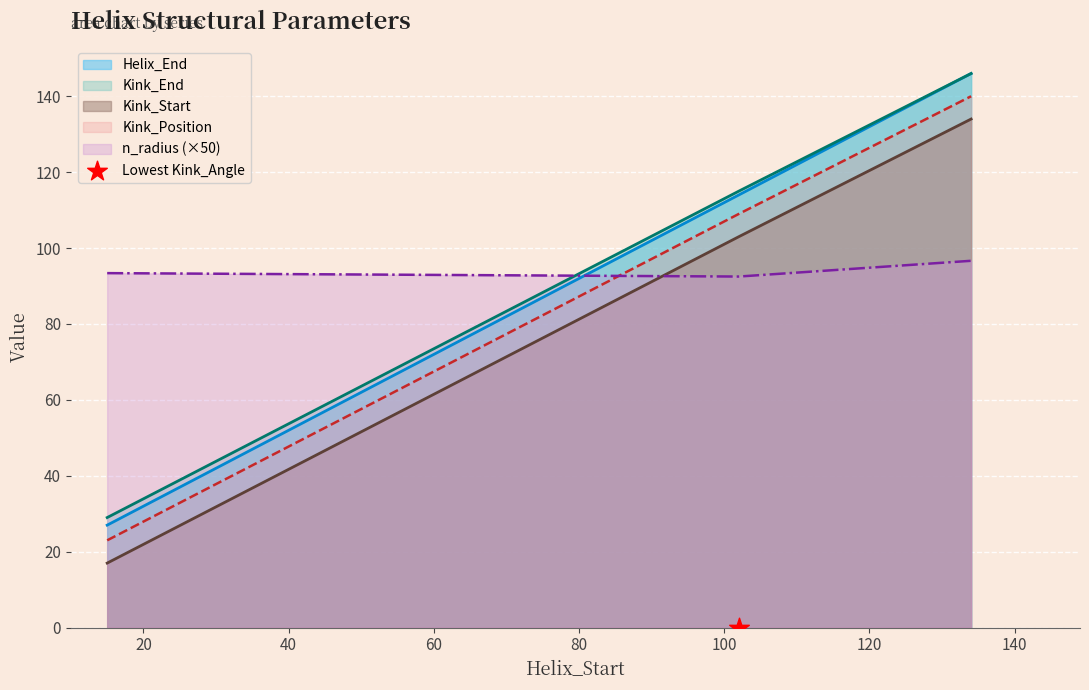

Which series reaches the maximum Y coordinate?

Helix_End